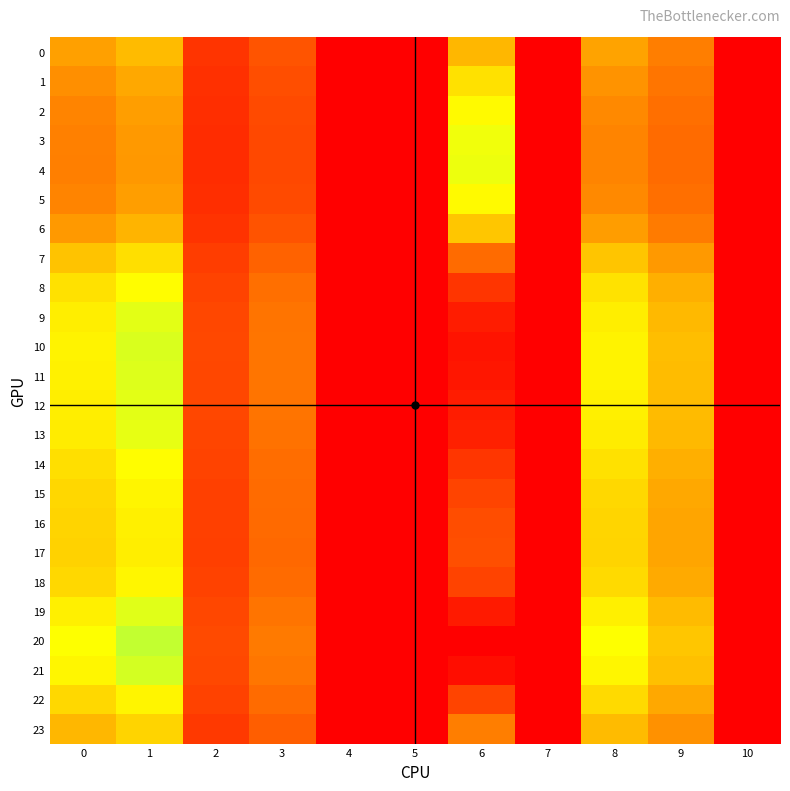

What is the total value across all series at 1?

676.8